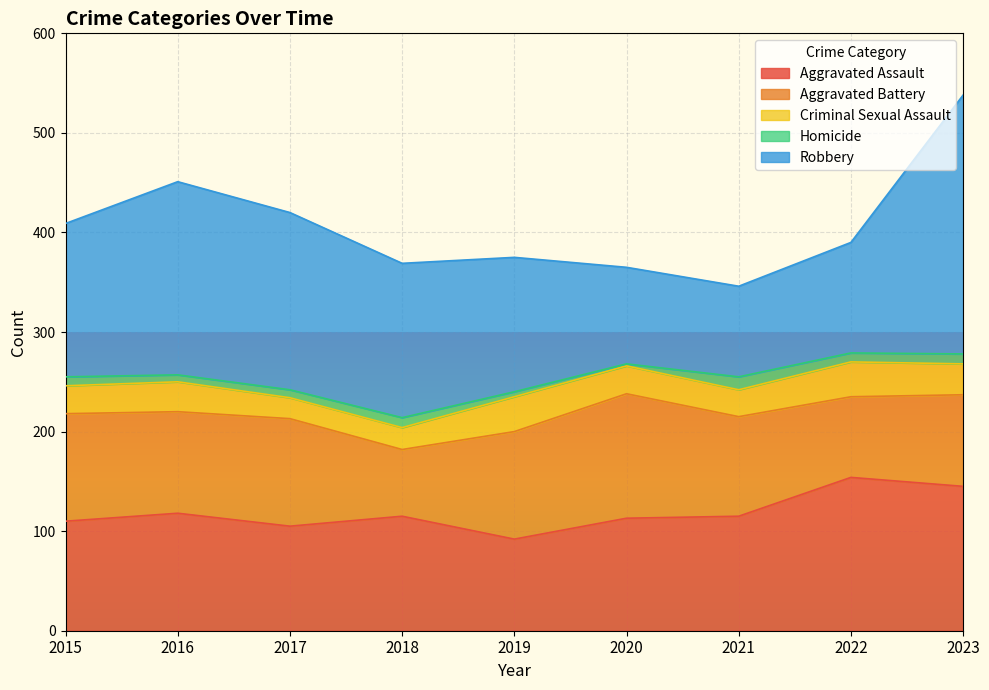

What is the sum of all Criminal Sexual Assault values?

257